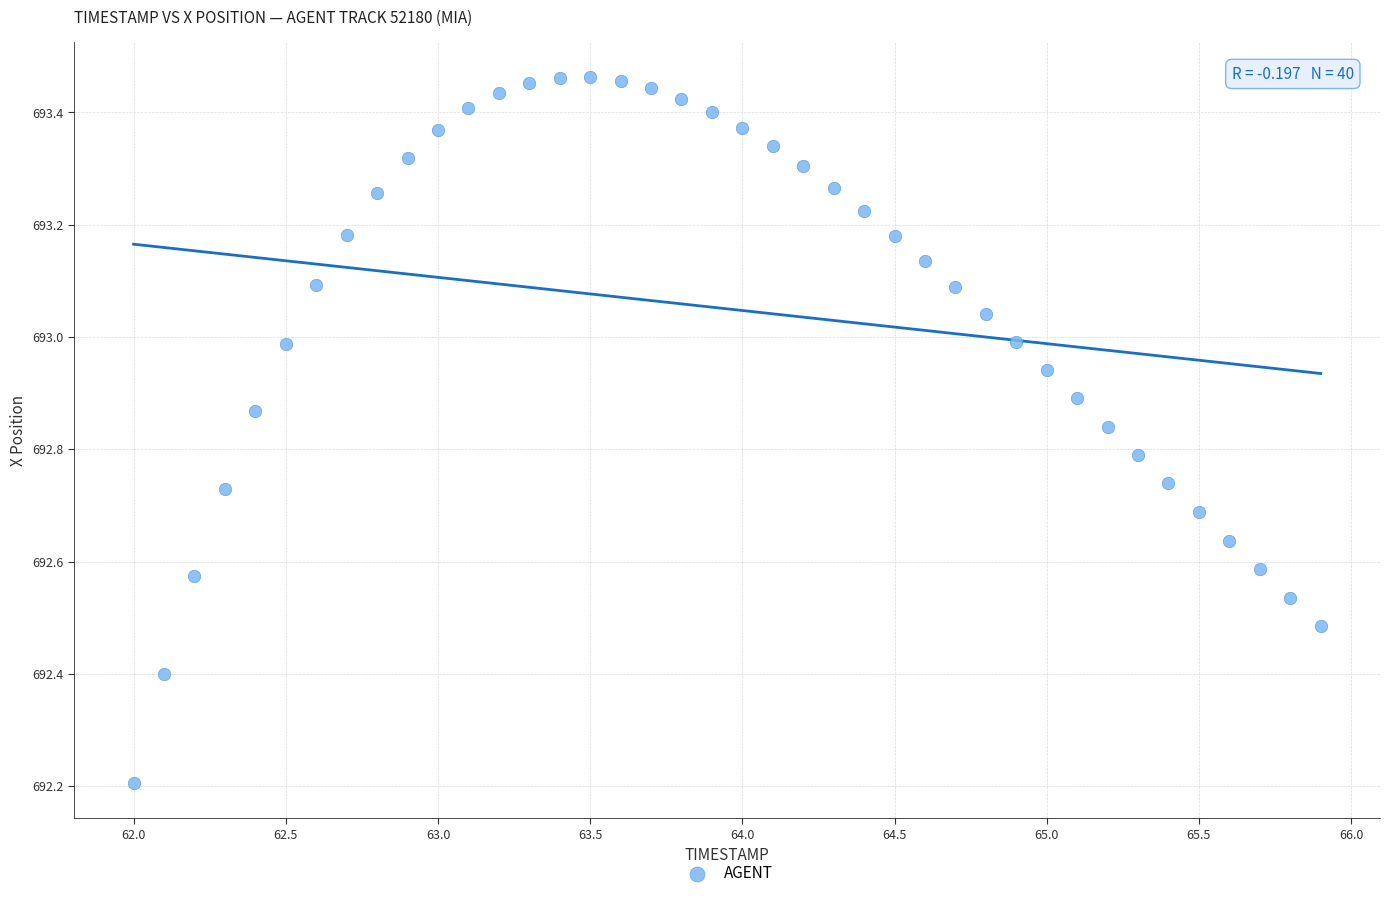

What Y value in the scatter plot is closest to 692?

692.2